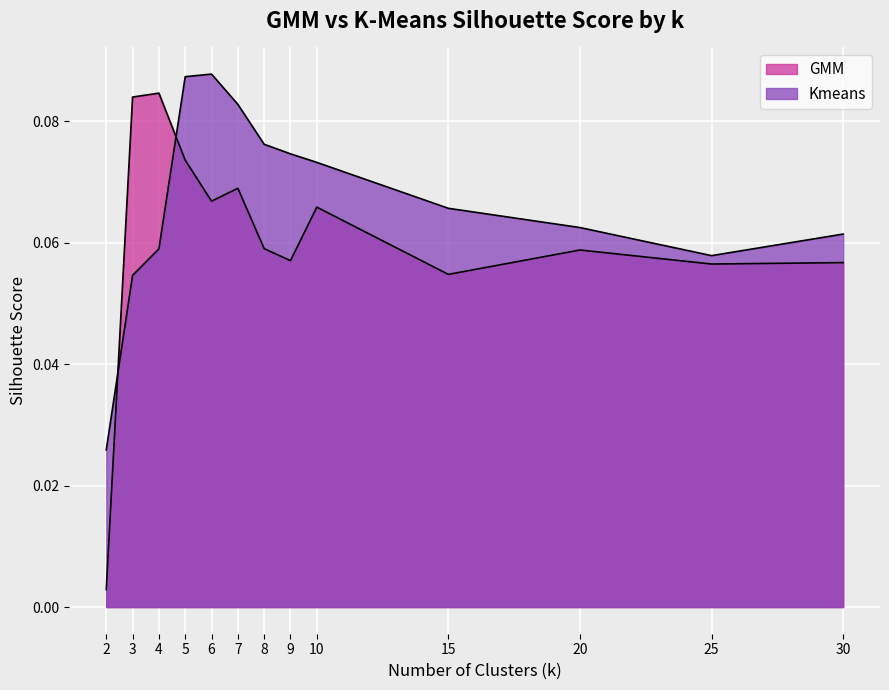

What is the value of the Kmeans point at the 9th from the left?

0.1